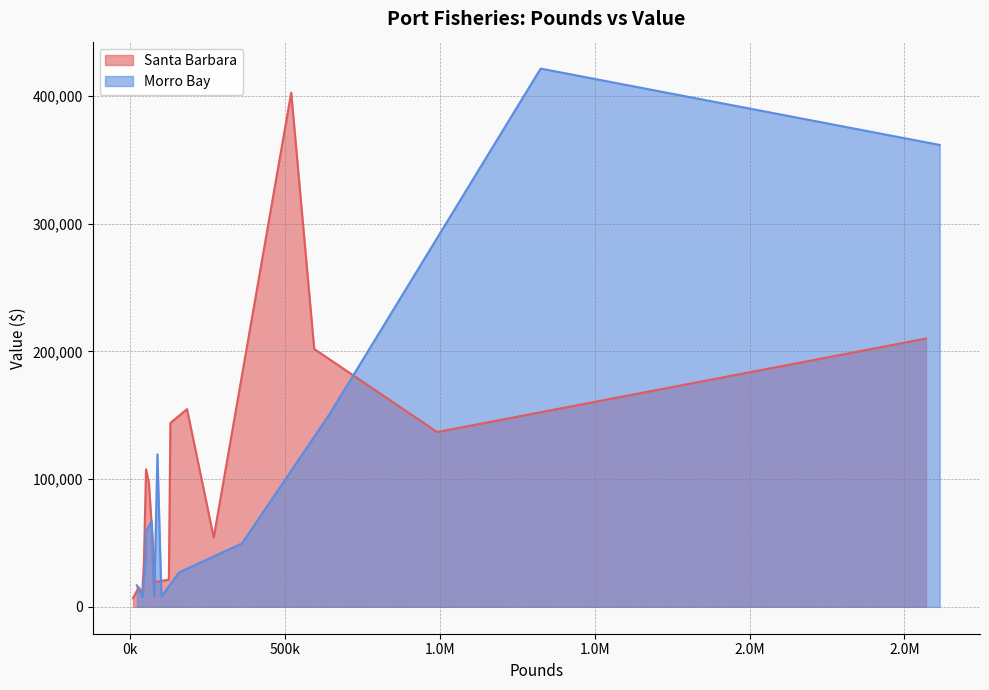

Which series has the largest total across all categories?

Santa Barbara